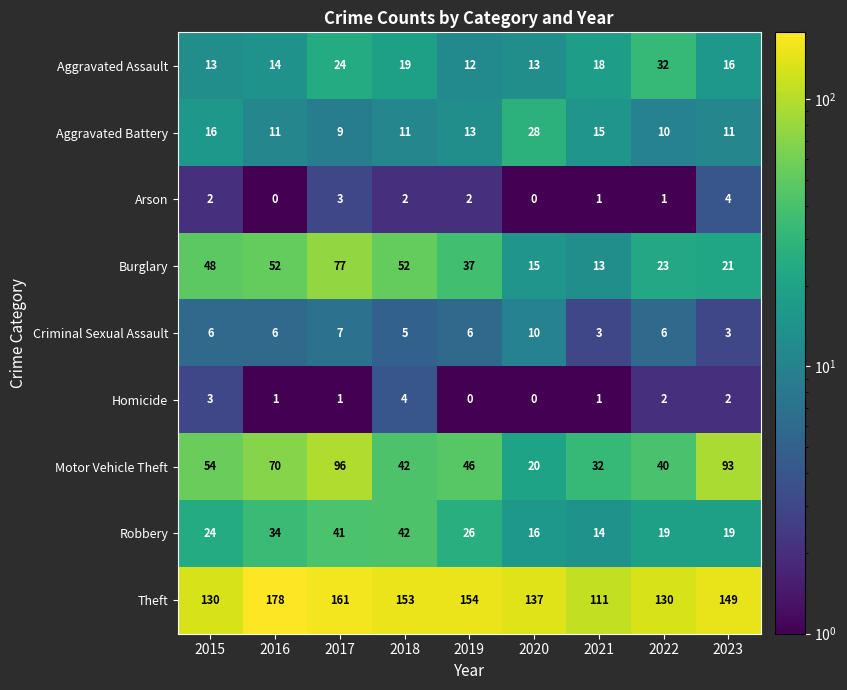

Which label corresponds to the largest value in the chart?

2016